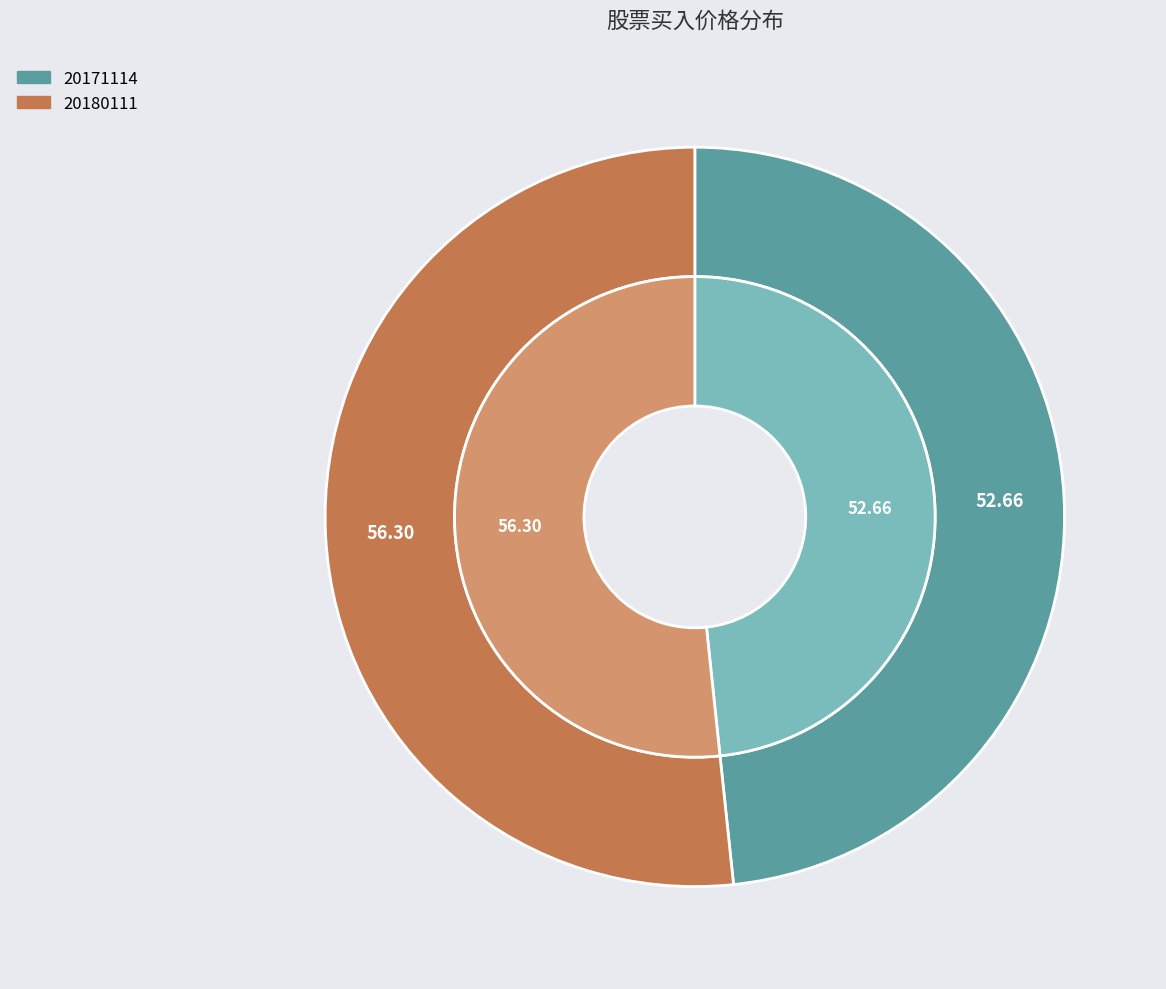

Which category has the biggest portion of the pie?

20180111